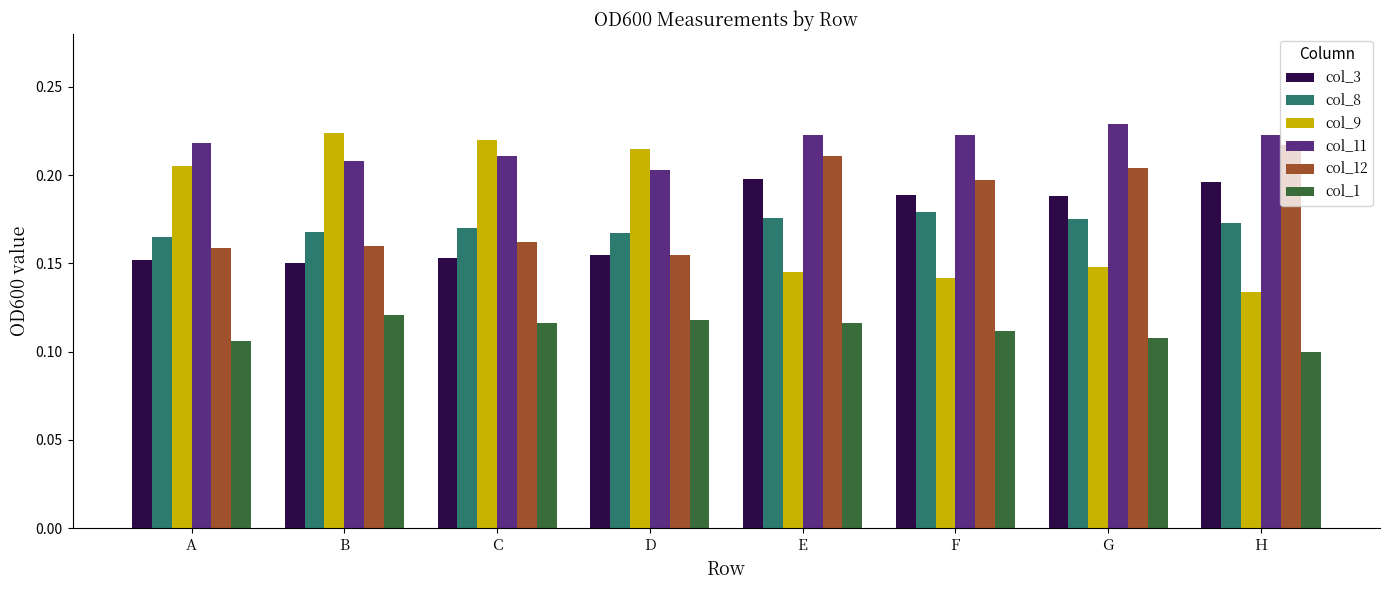

Which series has the largest range (max minus min)?

col_9